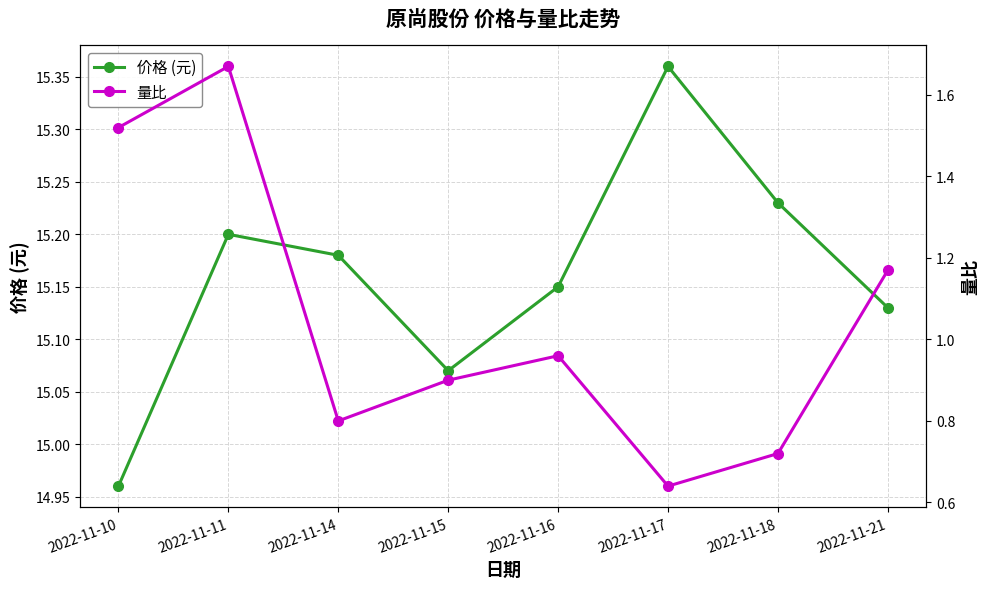

Reading left to right, list all the values displayed in this chart.

价格 (元): 15.0	15.2	15.2	15.1	15.2	15.4	15.2	15.1
量比: 1.5	1.7	0.8	0.9	1.0	0.6	0.7	1.2